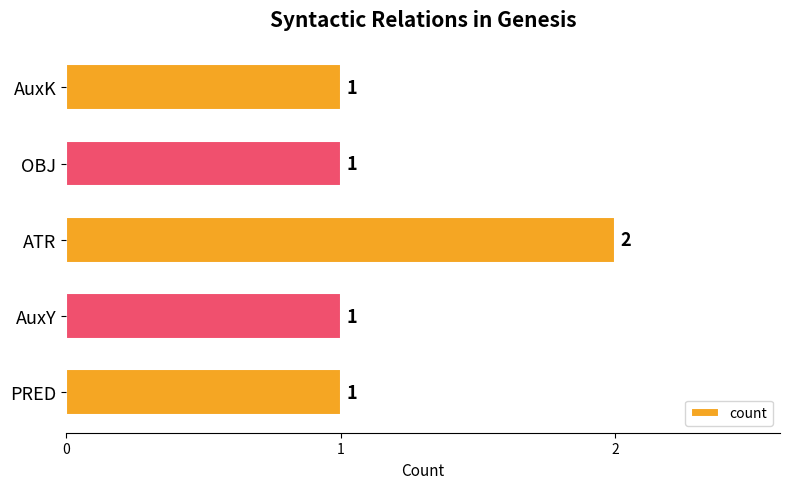

Reading bottom to top, list all the values displayed in this chart.

1	1	2	1	1